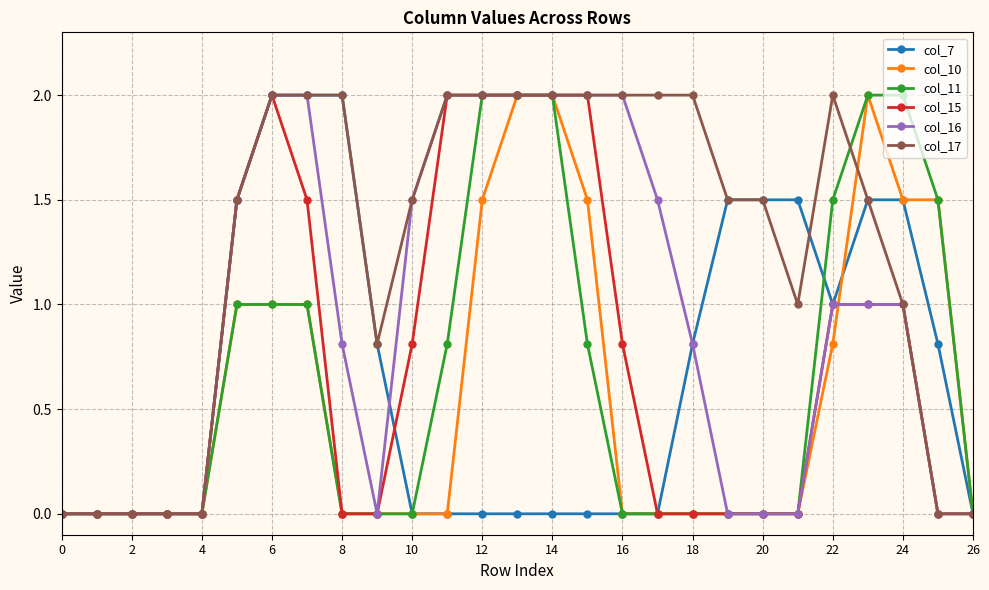

Which series has the largest total across all categories?

col_17